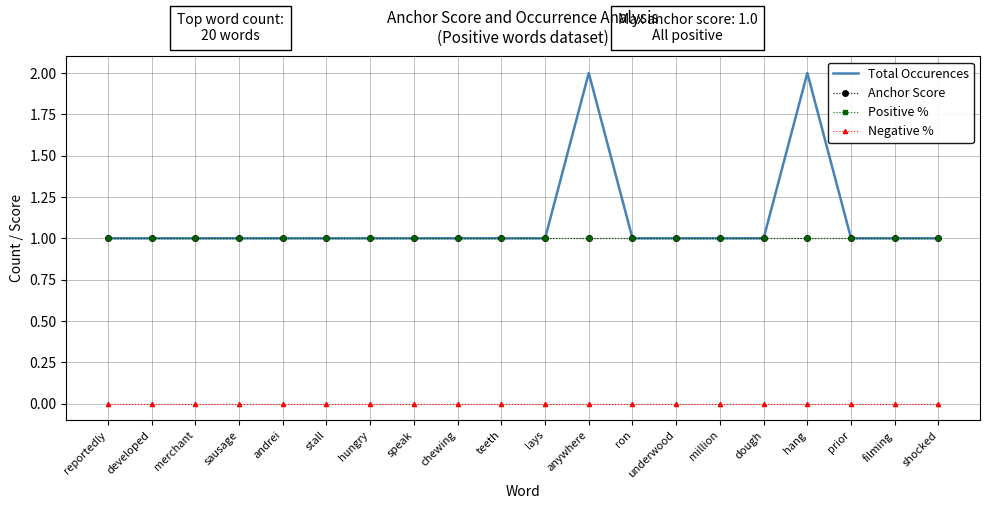

True or false: Total Occurences and Anchor Score cross at least once.

False